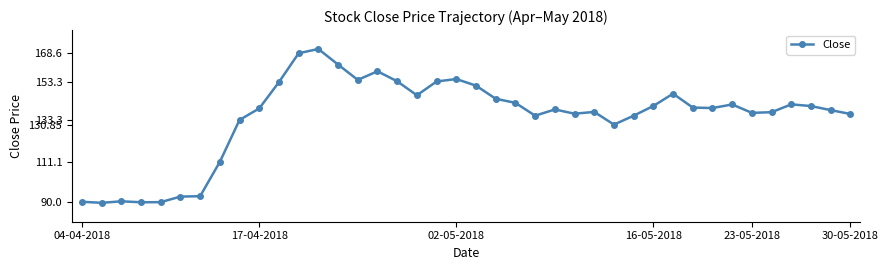

True or false: the data has more than 2 interior local peaks.

True